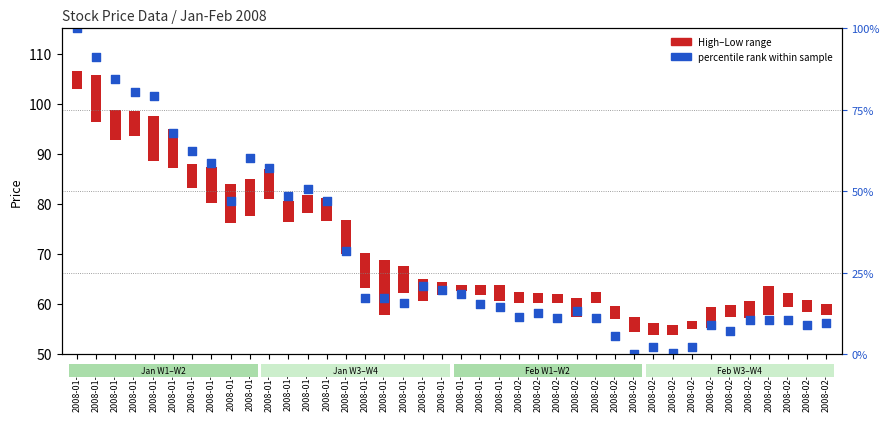

At how many categories does at least one series exceed 37?

40